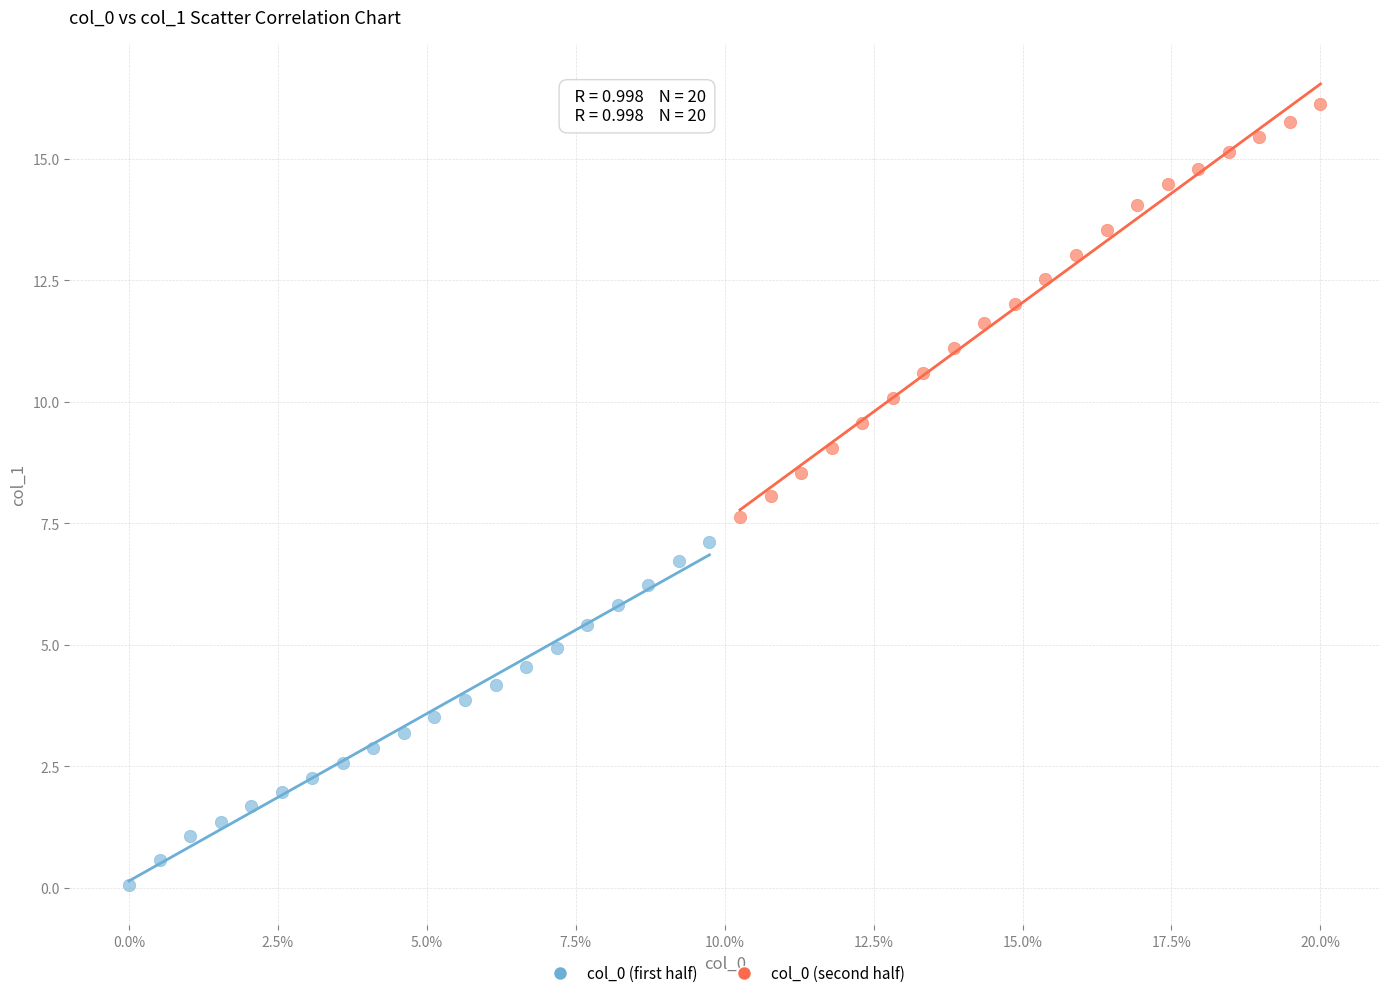

Which series has the widest spread of Y values?

col_0 (second half)